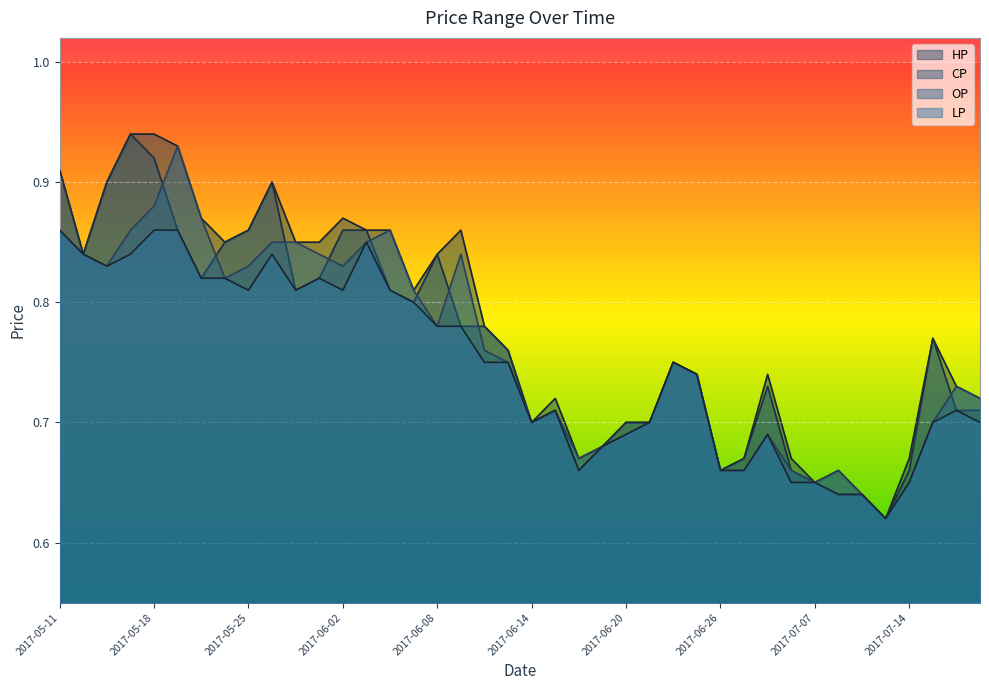

The value of LP at 2017-06-21 is 0.4. True or false?

False